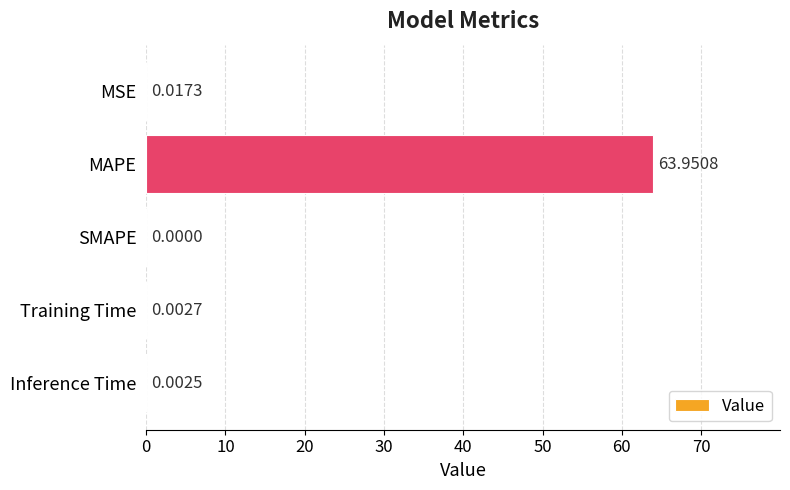

What is the change in value from MAPE to Training Time?

-63.9